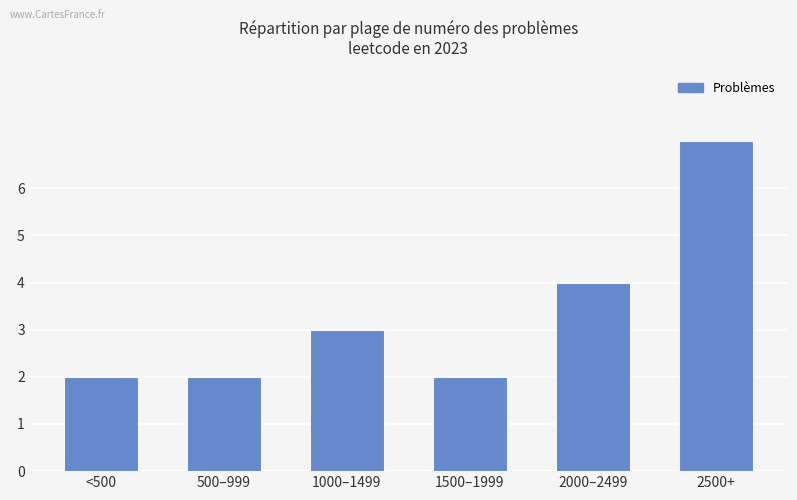

True or false: the data shows 3 at 1500–1999.

False